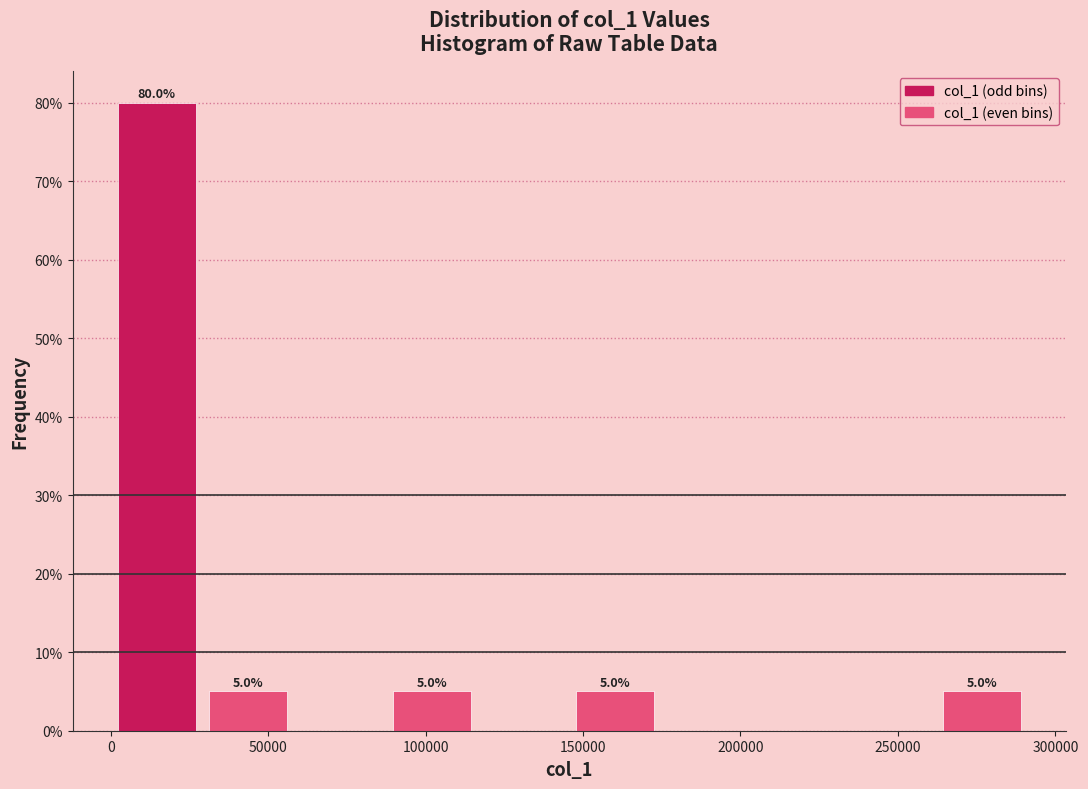

Over which range of the x-axis is the bar tallest?

0 to 30000